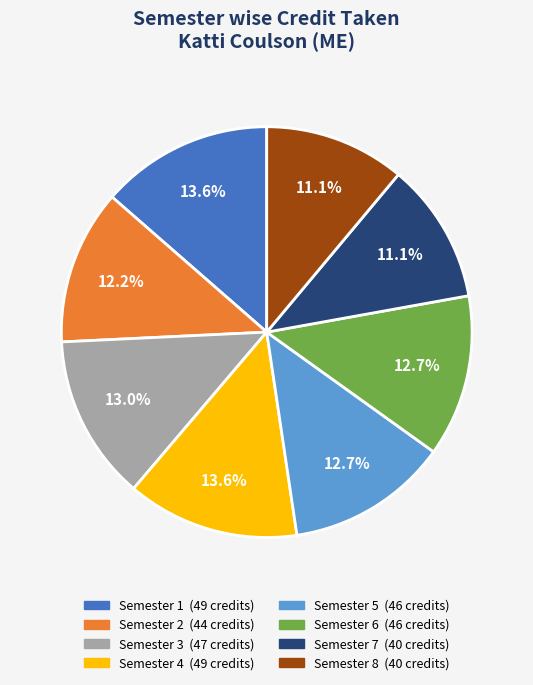

Approximately how many times larger is the value at Semester 5 compared to Semester 4?

0.9